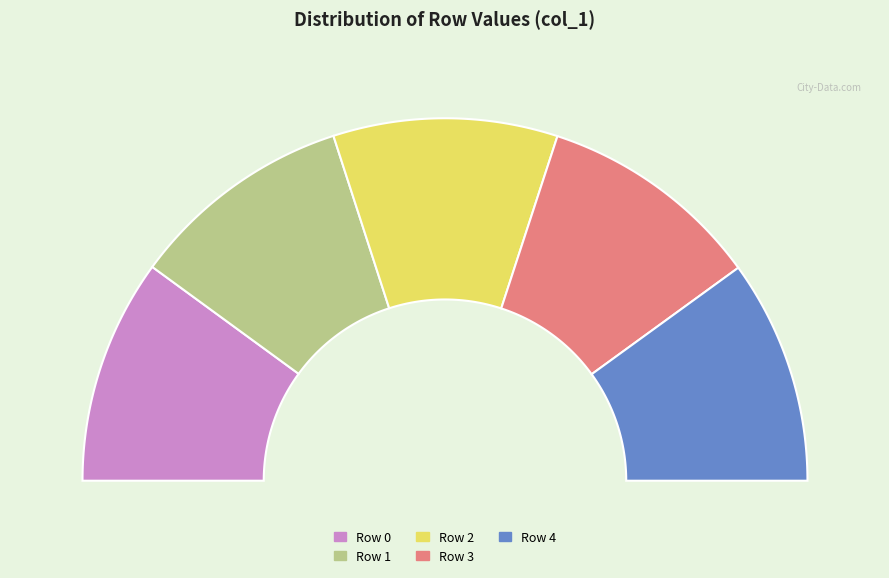

Does Row 4 represent more than half of the total?

No